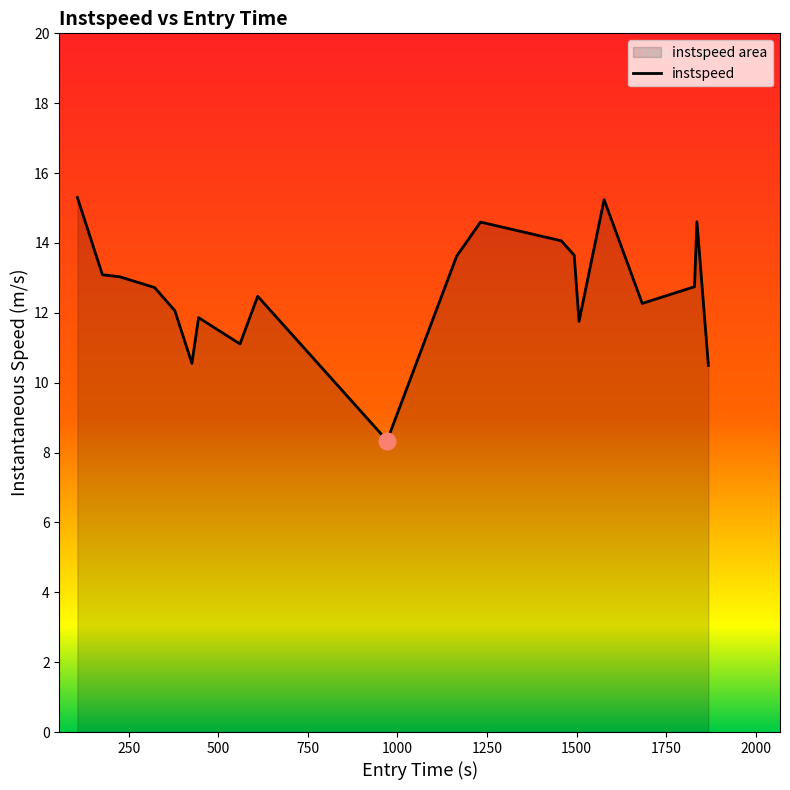

What is the difference between the maximum and minimum values?

7.0